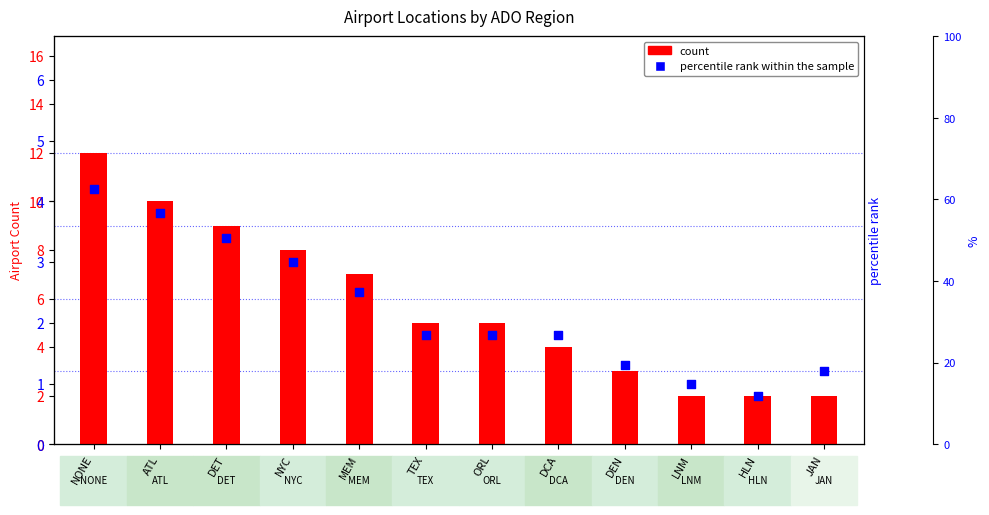

At which category is the sum across all series the highest?

NONE